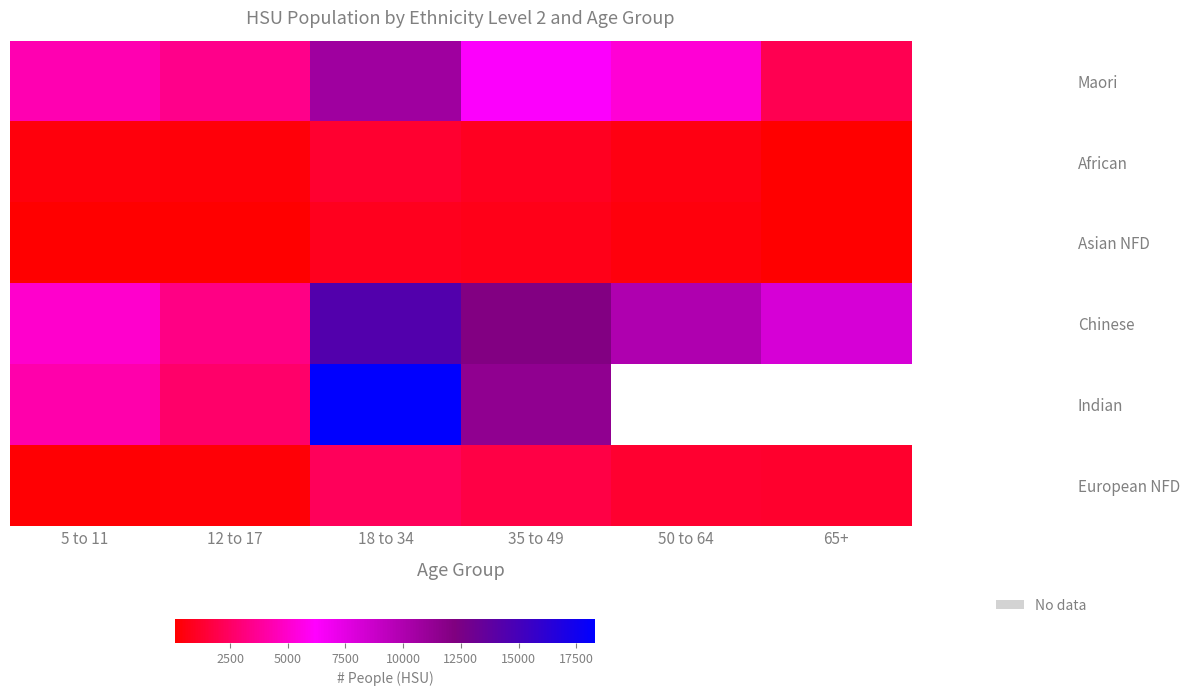

Between 35 to 49 and 65+, which series saw the biggest shift?

Maori